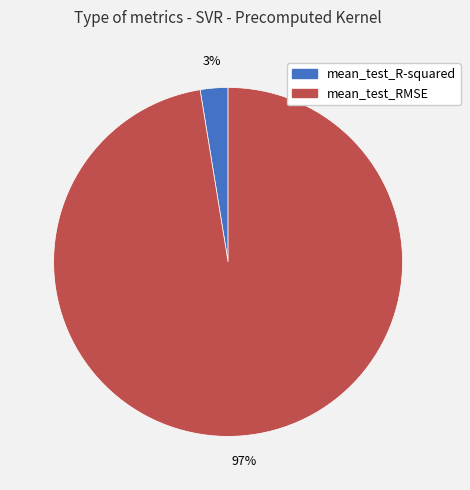

How many slices are in this pie chart?

2